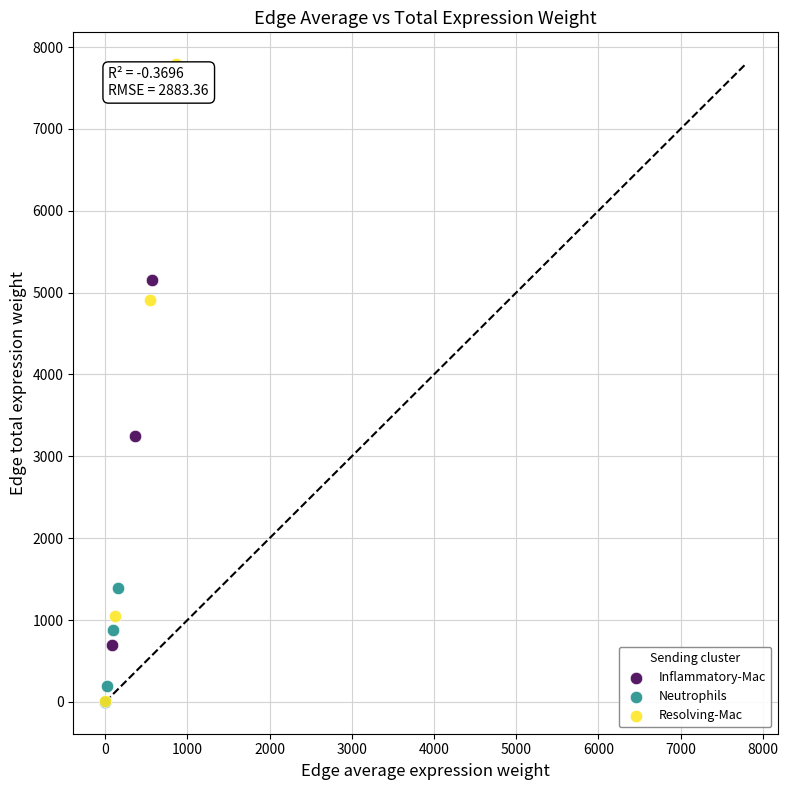

Which series has the widest spread of Y values?

Resolving-Mac